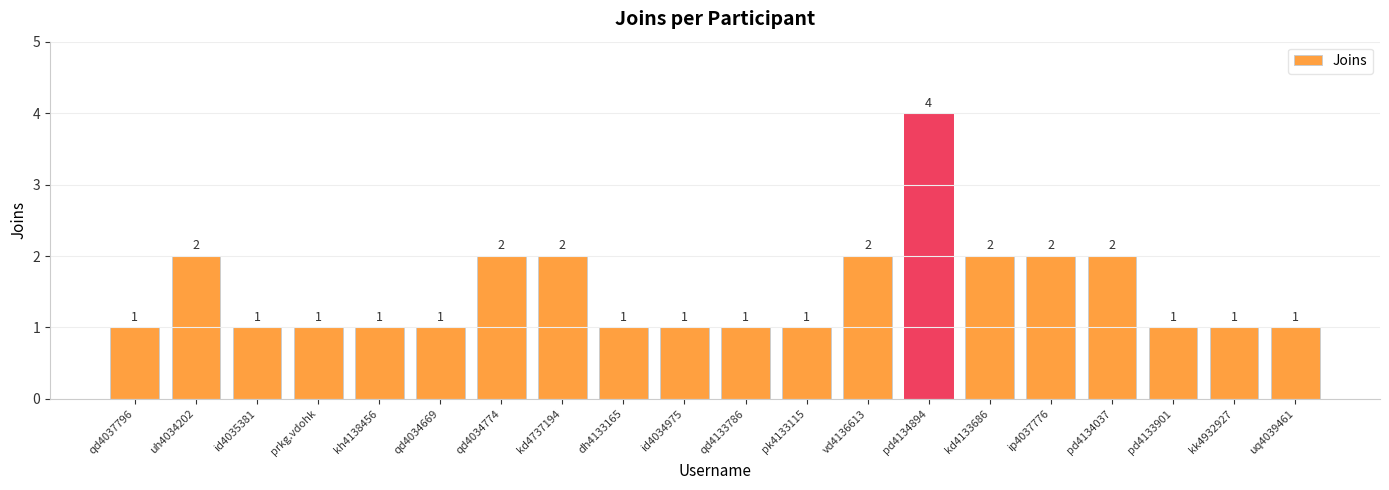

Reading left to right, list all the values displayed in this chart.

1	2	1	1	1	1	2	2	1	1	1	1	2	4	2	2	2	1	1	1